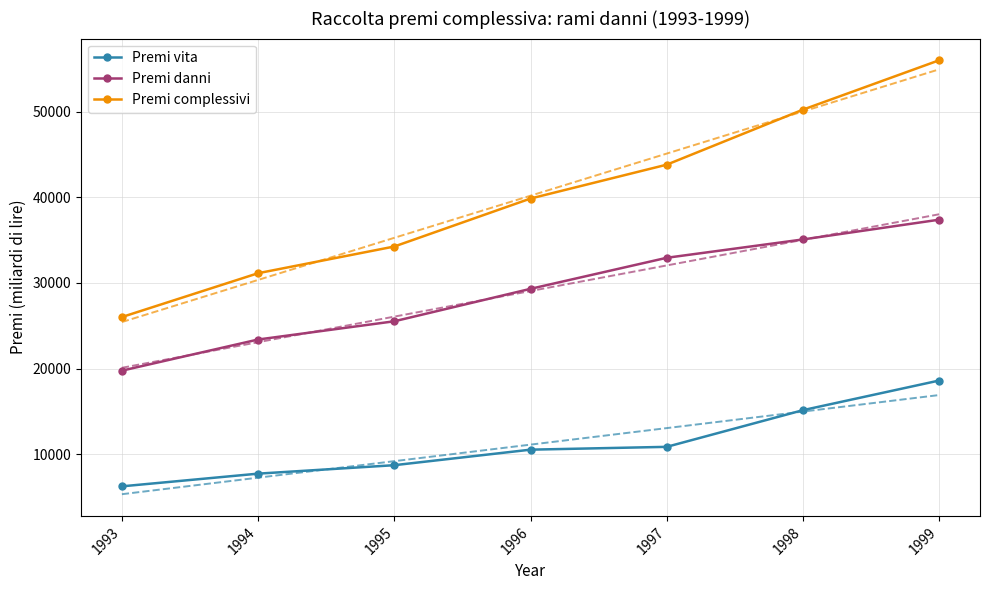

True or false: Premi danni and Premi vita intersect in this chart.

False